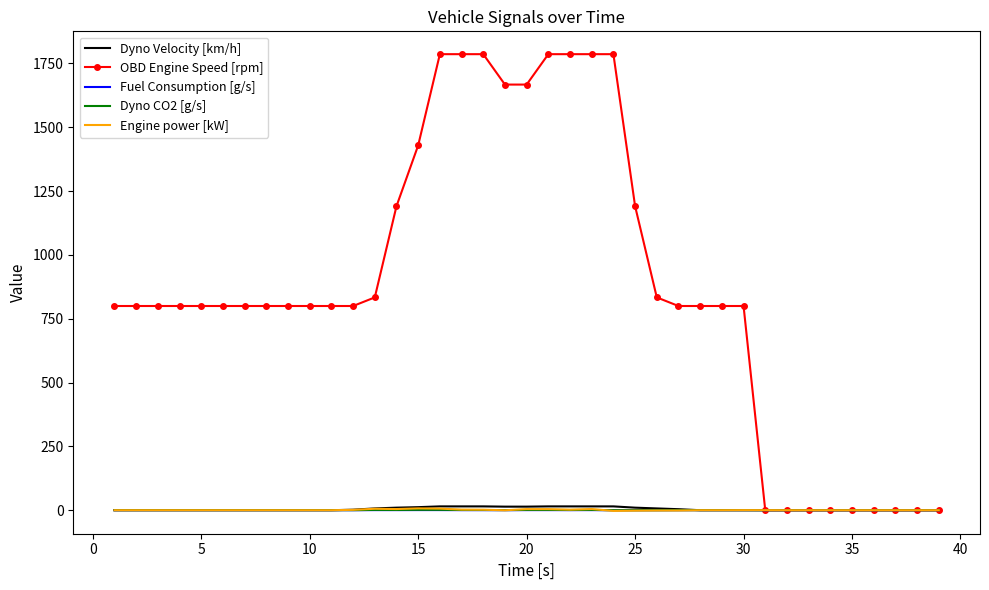

Which series has the largest range (max minus min)?

OBD Engine Speed [rpm]